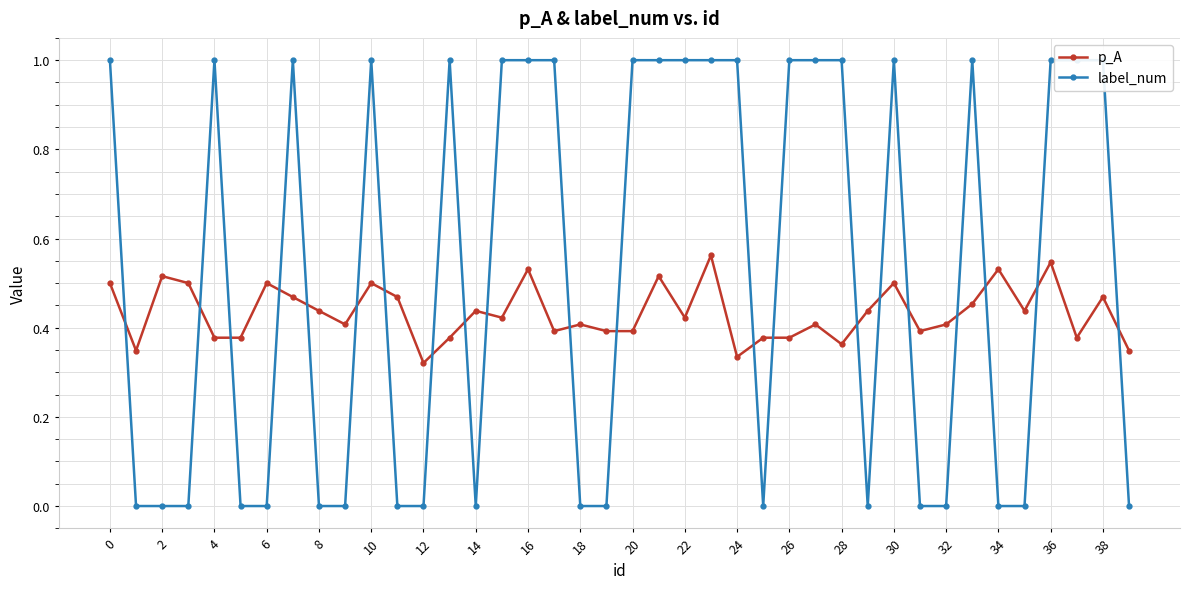

True or false: p_A has more than 2 points higher than both neighbors.

True